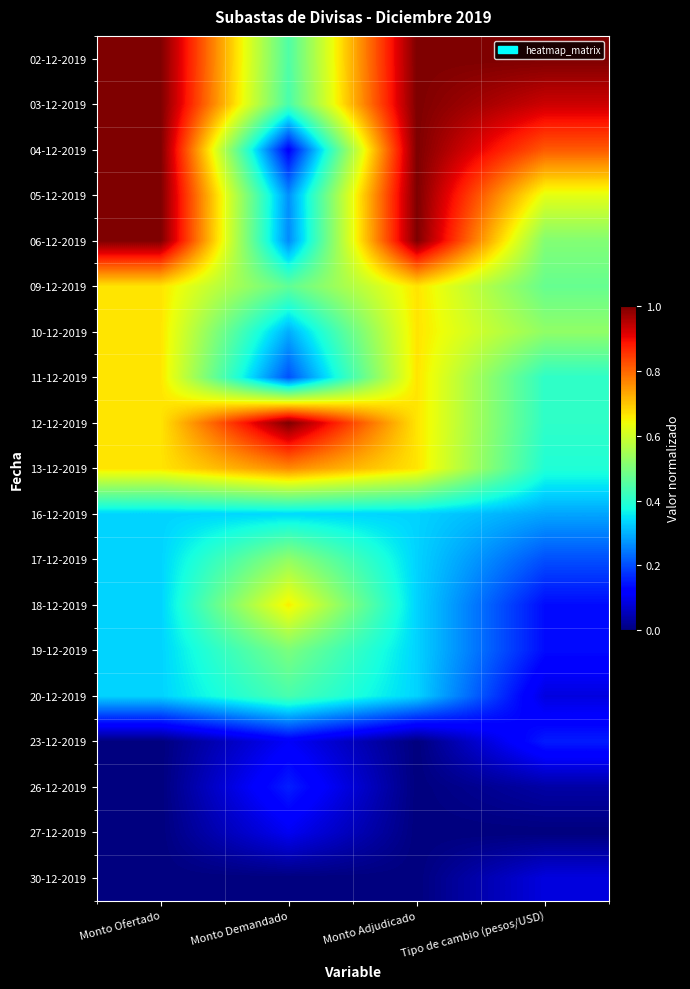

Rank the series by their maximum value, from lowest to highest.

30-12-2019, 27-12-2019, 23-12-2019, 26-12-2019, 16-12-2019, 20-12-2019, 19-12-2019, 17-12-2019, 18-12-2019, 09-12-2019, 10-12-2019, 11-12-2019, 13-12-2019, 02-12-2019, 03-12-2019, 04-12-2019, 05-12-2019, 06-12-2019, 12-12-2019